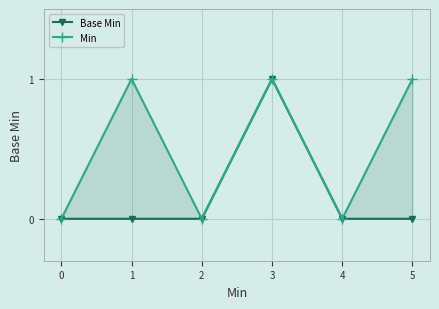

At which category is the sum across all series the highest?

3